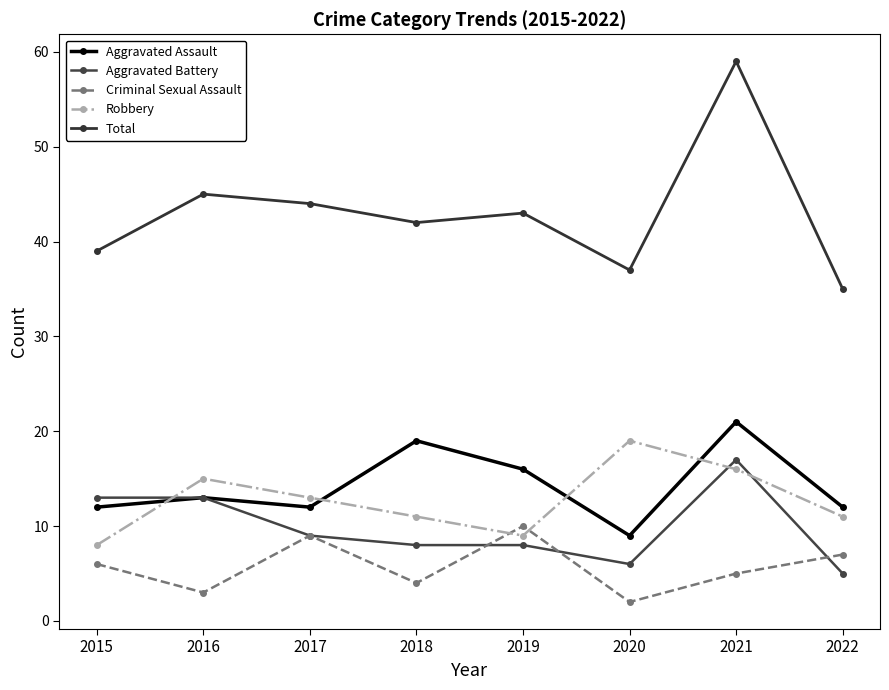

What is the lowest value of the Total series?

35